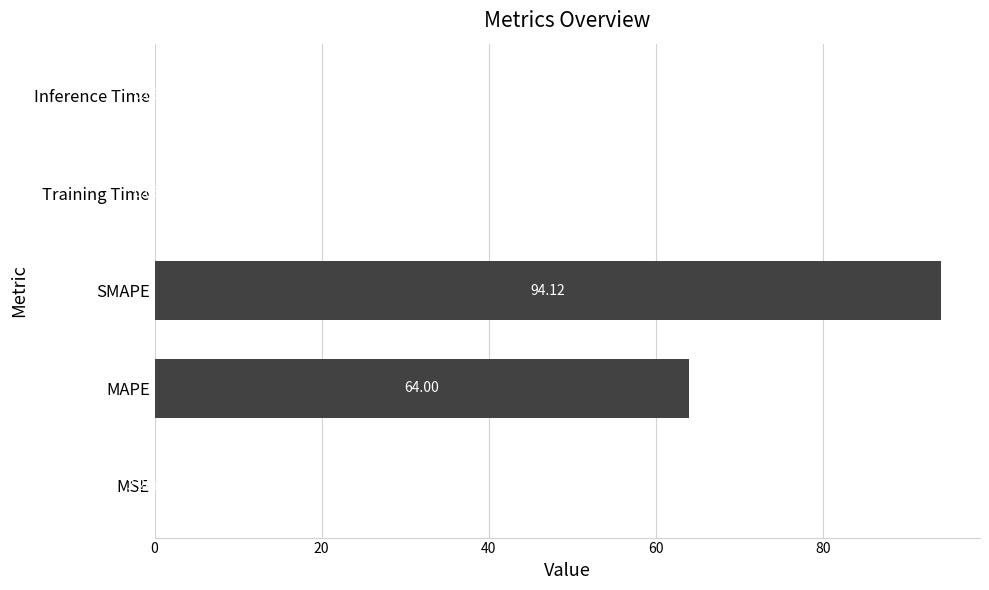

Are the bars horizontal?

Yes